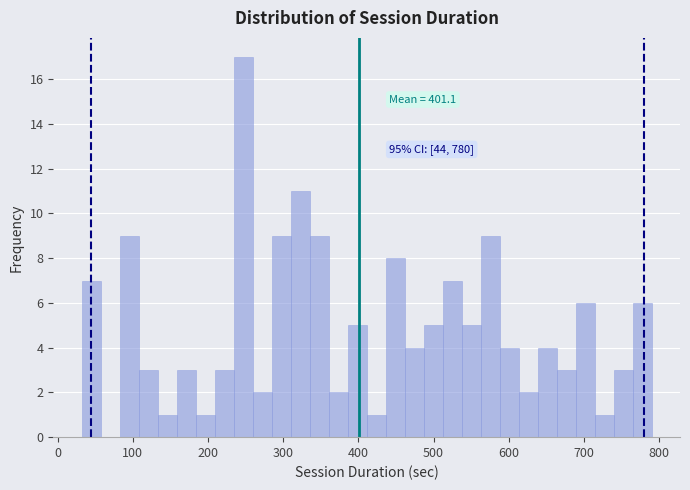

Around what value on the x-axis is the tallest bar? Give the approximate position of its centre, as read against the axis.

250